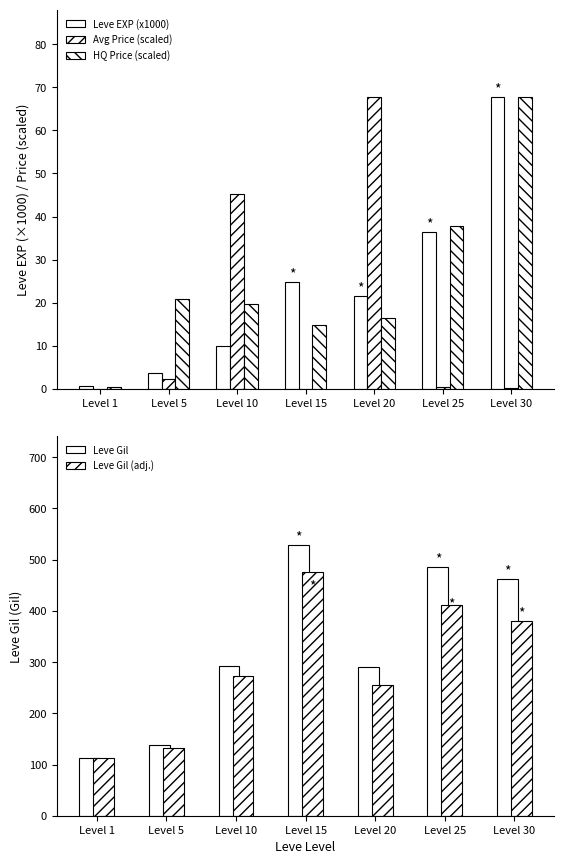

What is the sum of the Leve Gil values at Level 20 and Level 5?

429.0